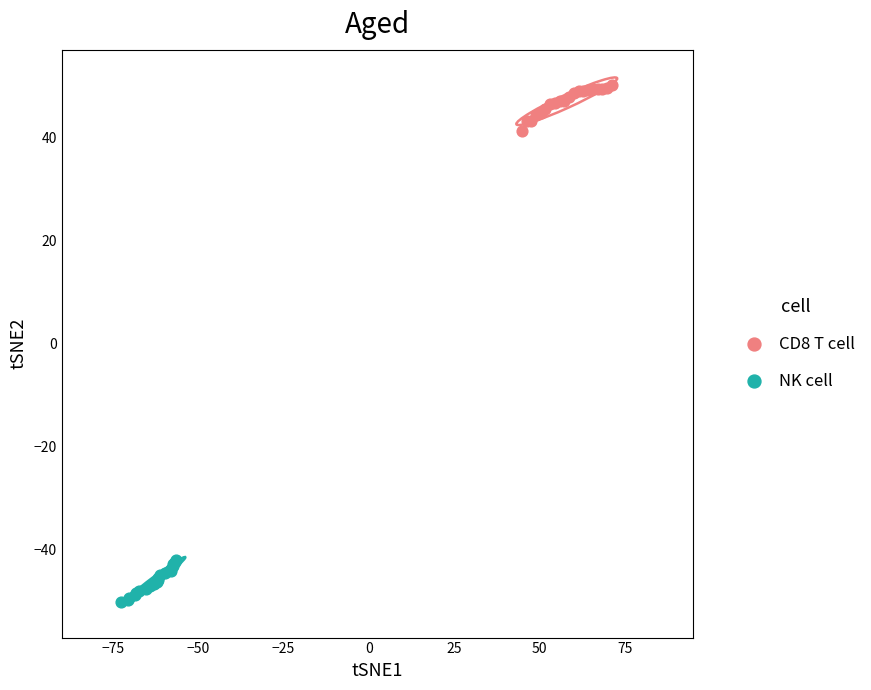

Which series contains the lowest Y value?

NK cell